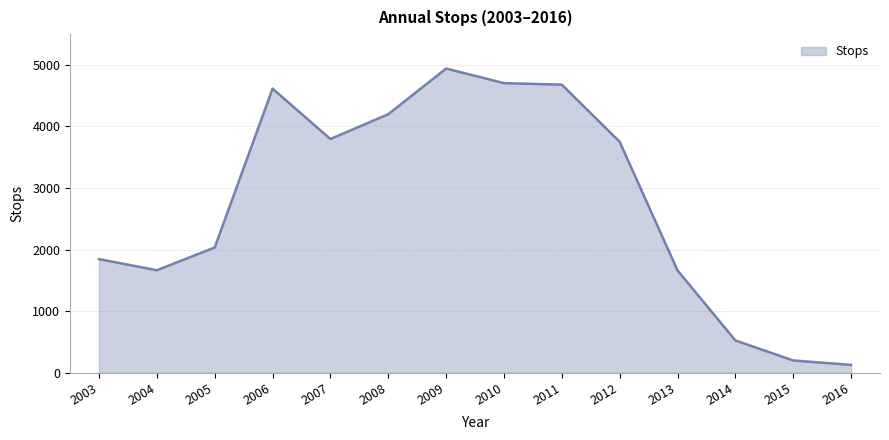

How many series are shown in this chart?

1